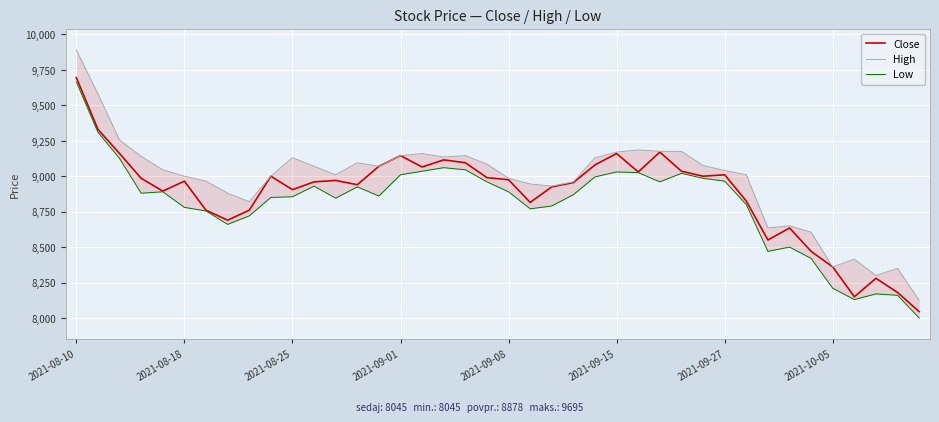

Does the chart display data point markers on the line(s)?

No